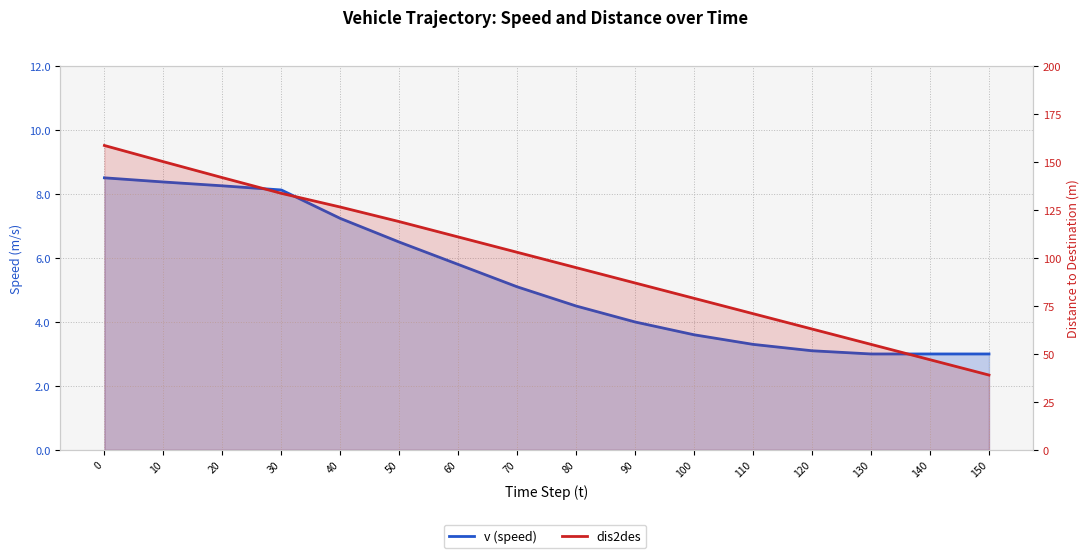

Which series has the widest spread of values?

dis2des